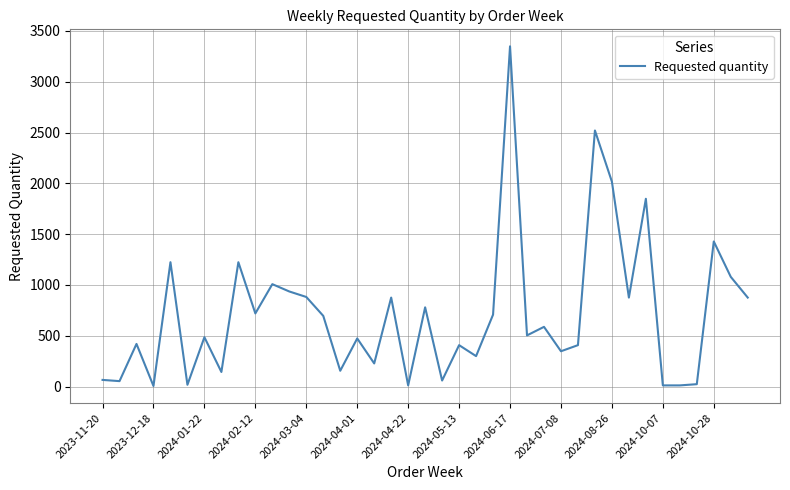

What is the greatest value displayed?

3348